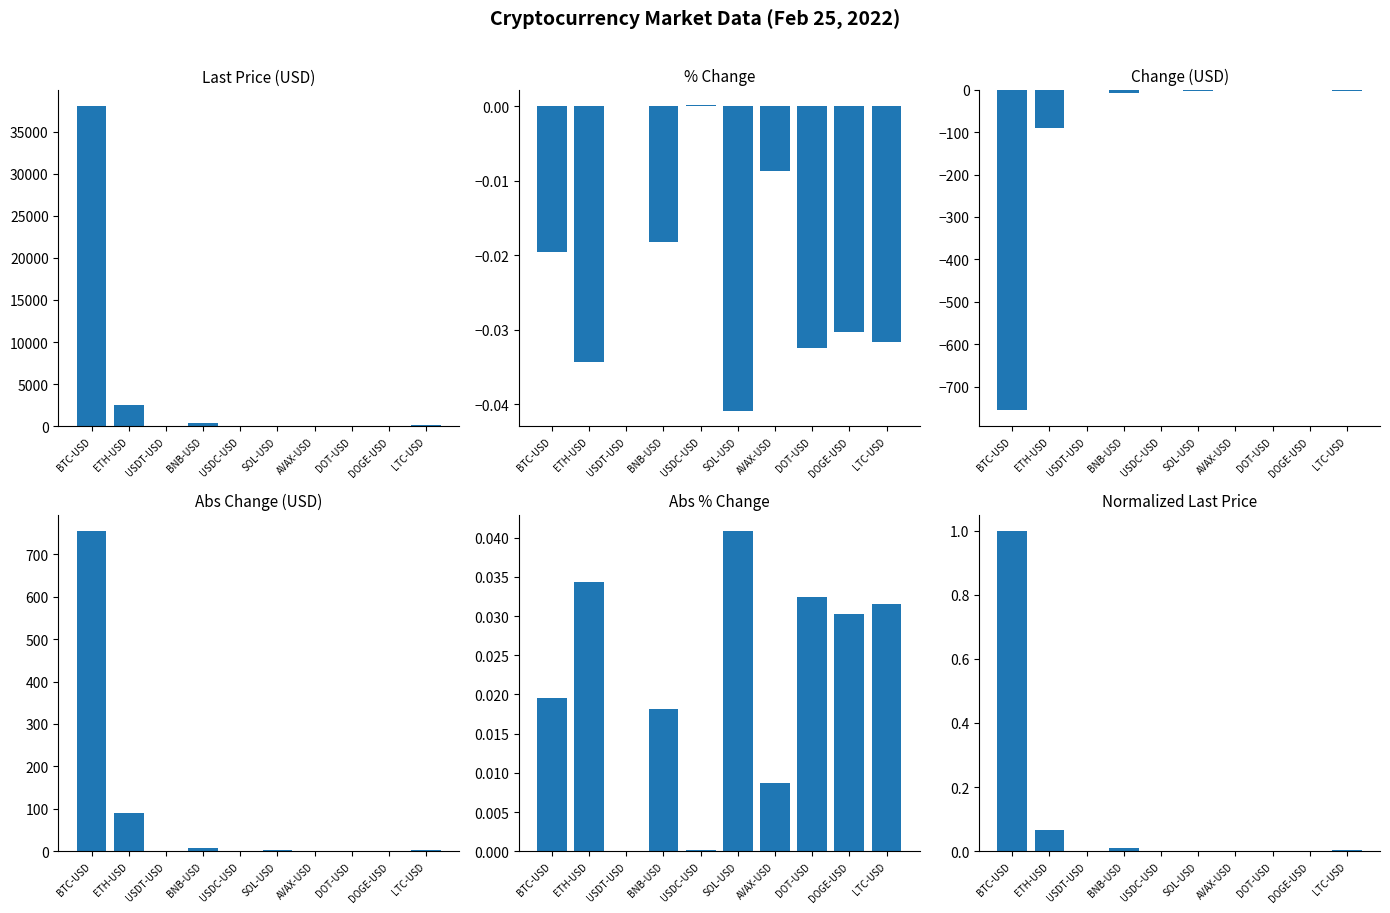

Is the value of Last Price at ETH-USD greater than the value of % Change at BTC-USD?

Yes